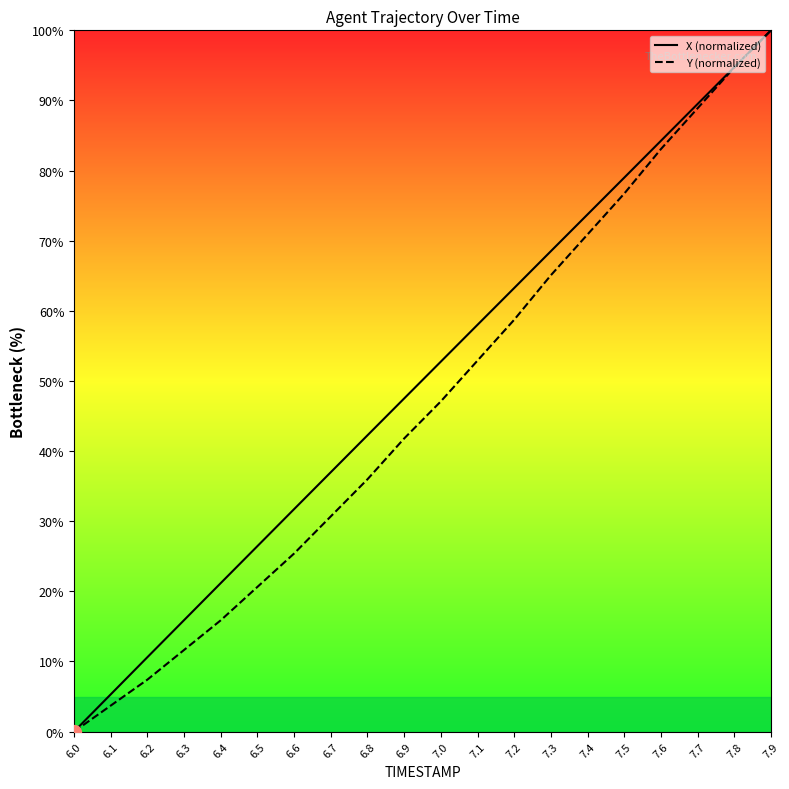

What is the highest value of the Y (normalized) series?

100.0